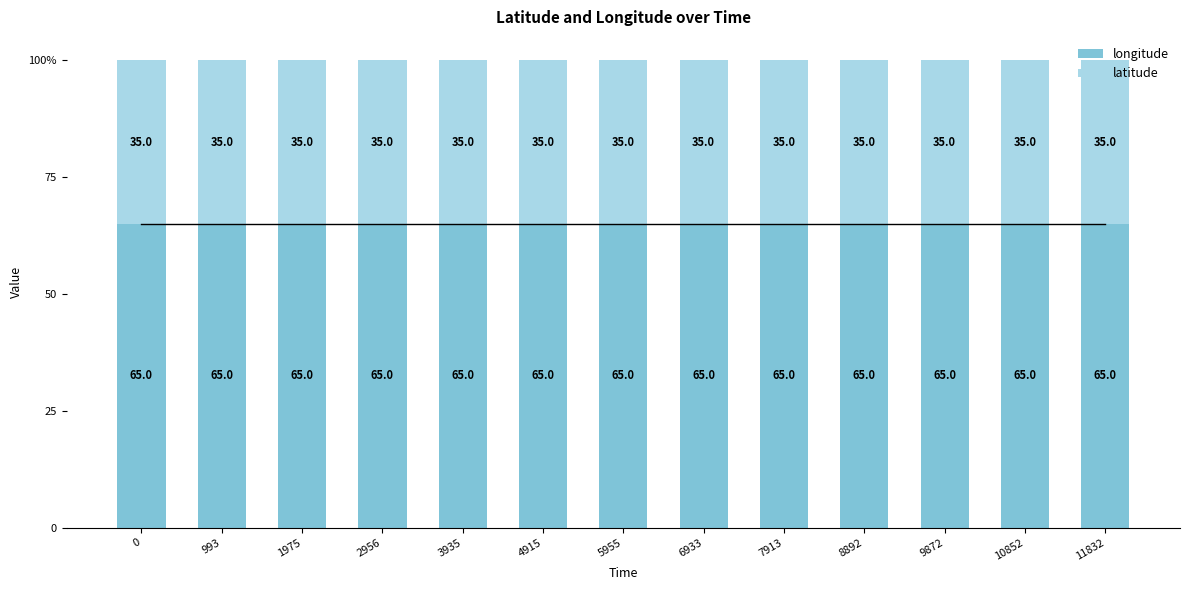

What are all the series names shown in the legend?

longitude, latitude